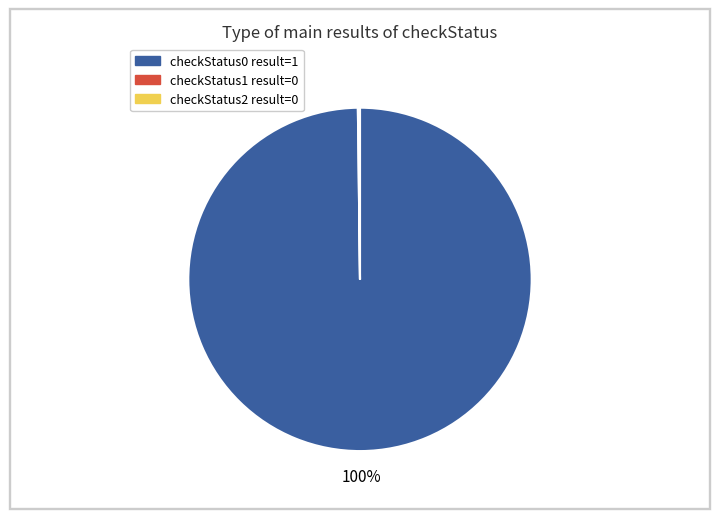

To the nearest percent, what is the average slice percentage?

33%